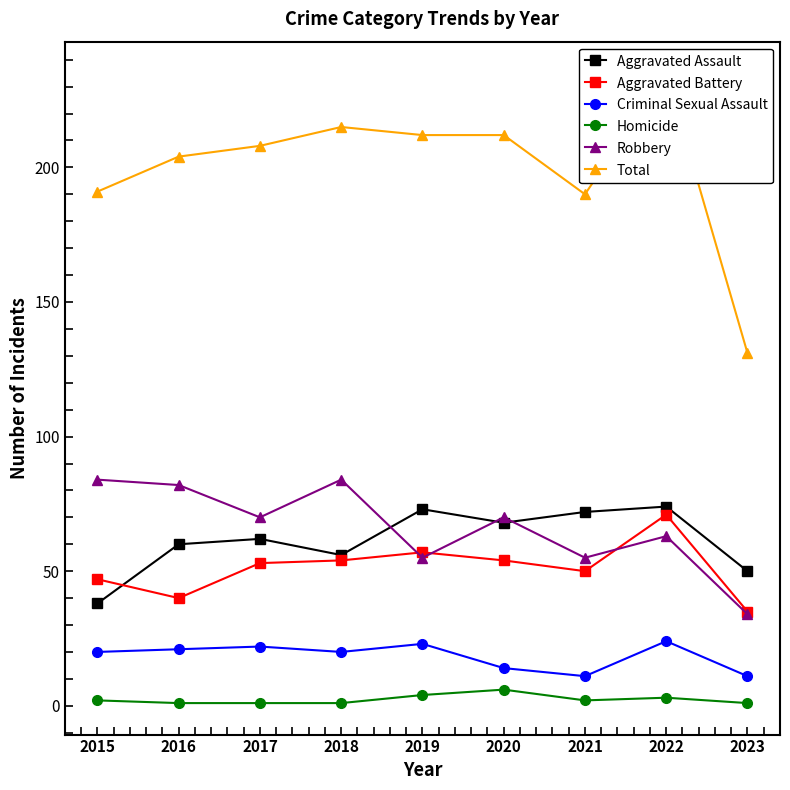

Which category has the lowest value across all series?

2016